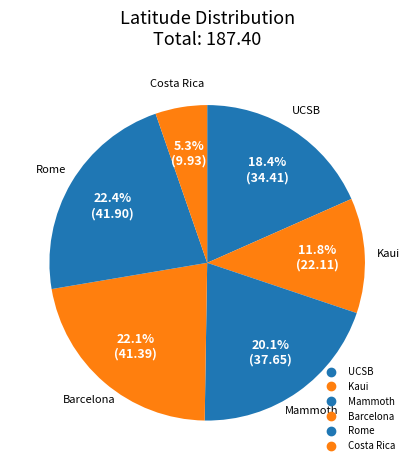

To the nearest percent, what portion does Costa Rica represent?

5%